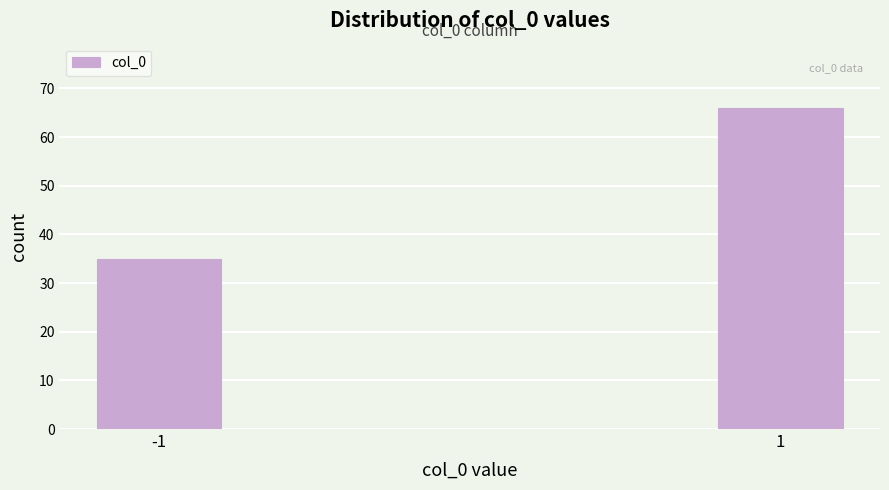

Reading right to left, what are all the values shown in this chart?

66	35